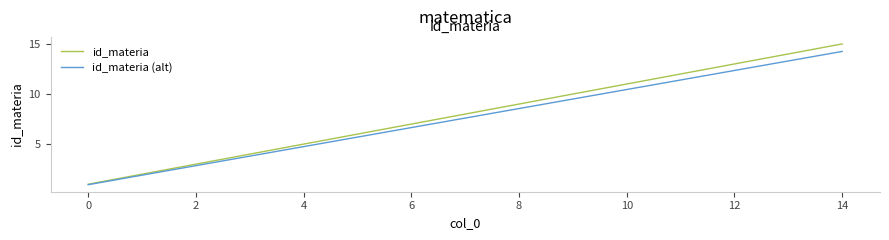

What is the difference between the second highest and minimum values in the id_materia series?

13.0